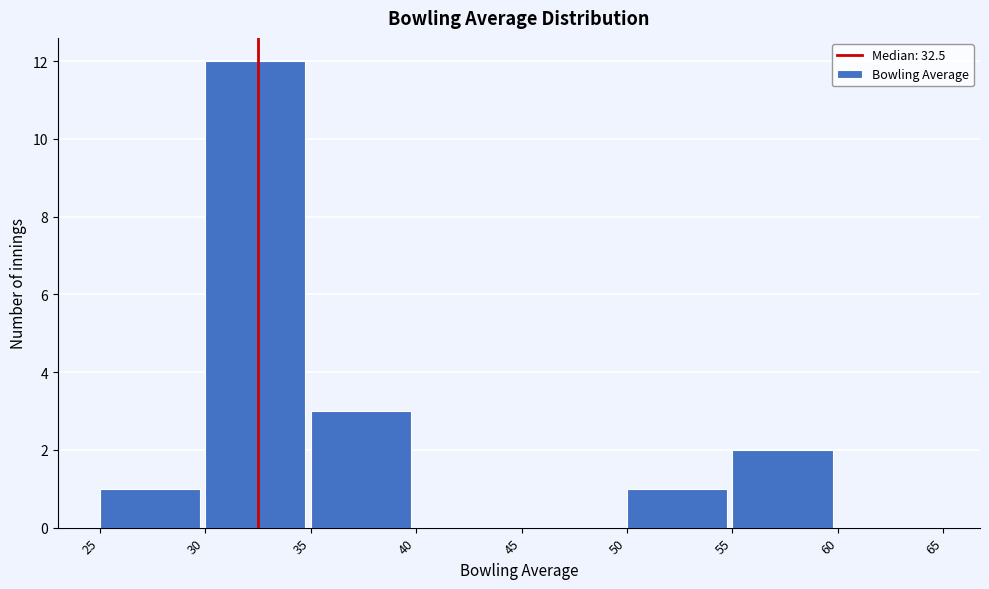

Reading left to right, transcribe this chart: for each bar, give the range it covers on the x-axis and its height. The values are not printed on the chart, so give them approximately, as read against the axis.

25 to 30: 1
30 to 35: 12
35 to 40: 3
40 to 45: 0
45 to 50: 0
50 to 55: 1
55 to 60: 2
60 to 65: 0